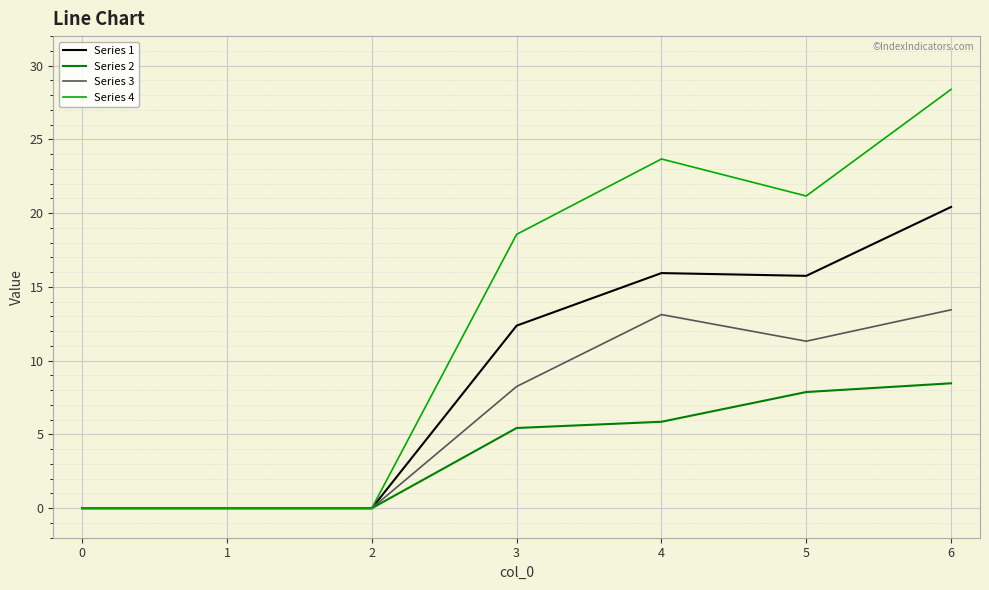

Rank the series at 3 from highest to lowest value.

Series 4, Series 1, Series 3, Series 2